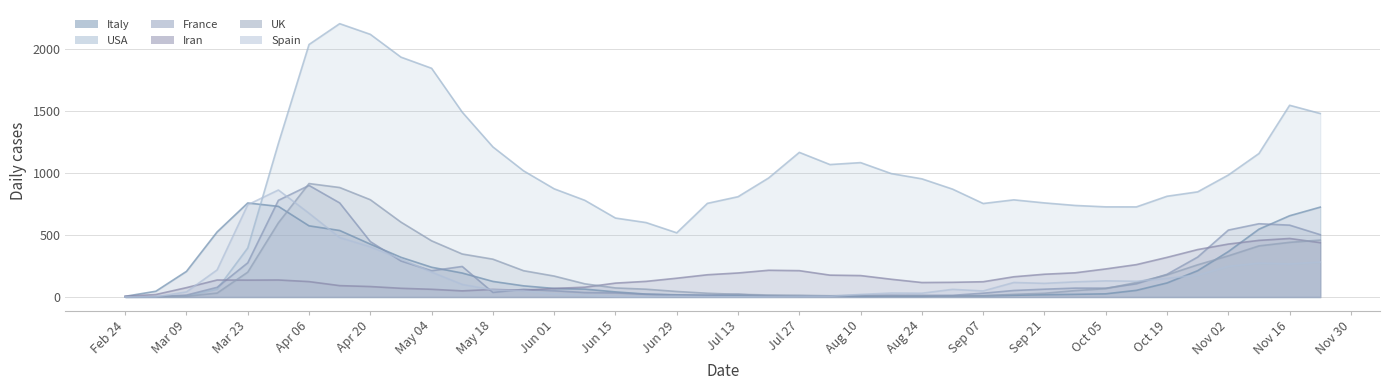

How many distinct data groups are displayed?

6